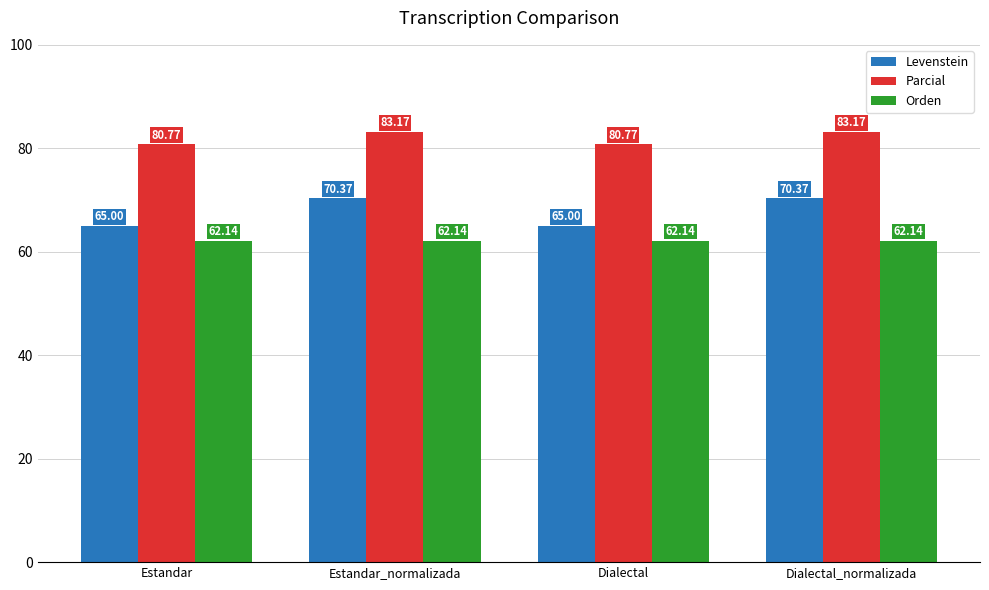

Reading right to left, transcribe all the data shown in this chart.

Levenstein: 70.4	65.0	70.4	65.0
Parcial: 83.2	80.8	83.2	80.8
Orden: 62.1	62.1	62.1	62.1